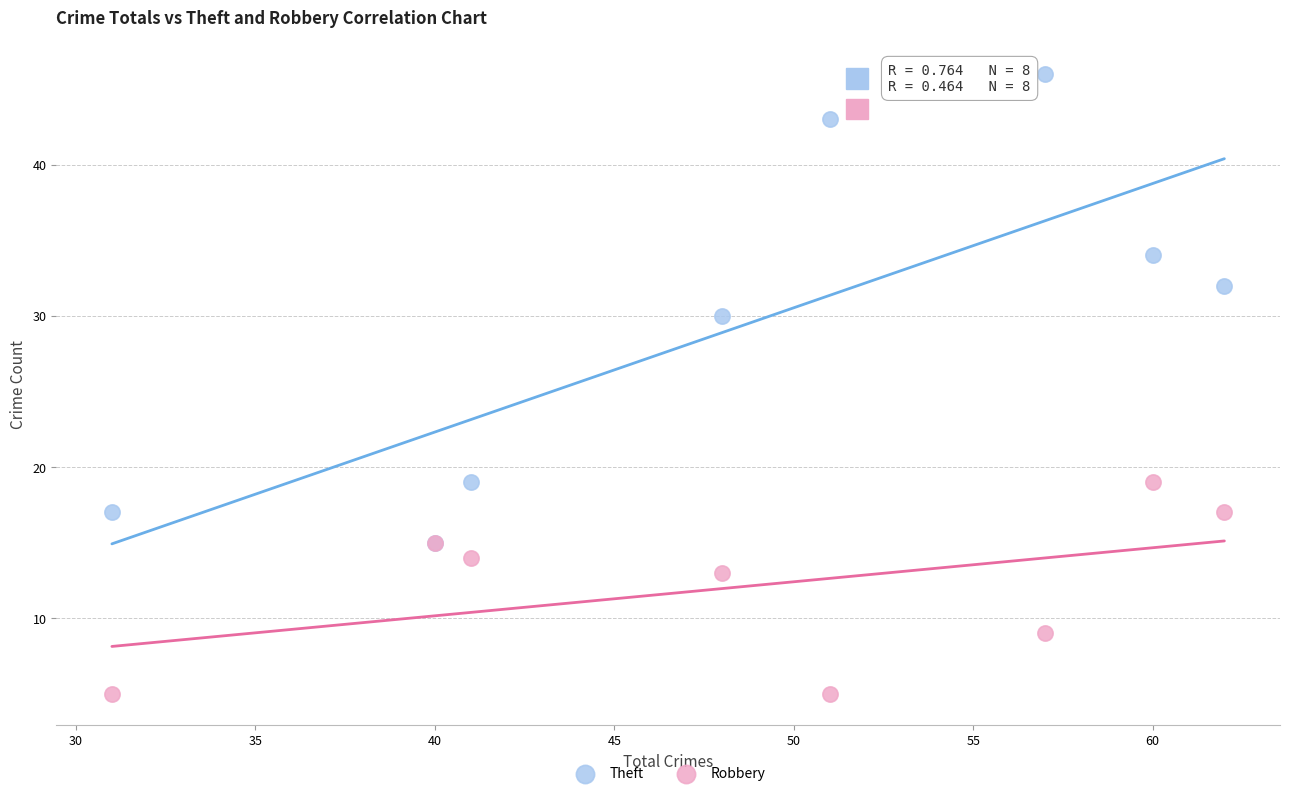

Which series has the widest spread of Y values?

Theft